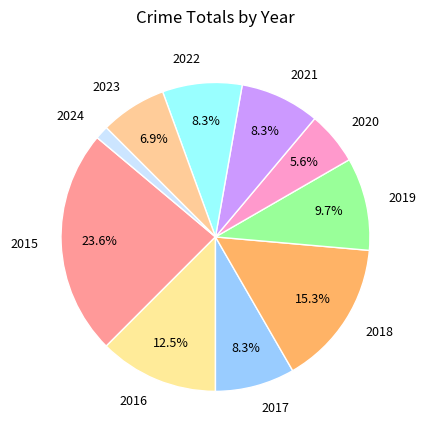

Is there a majority slice in this chart?

No